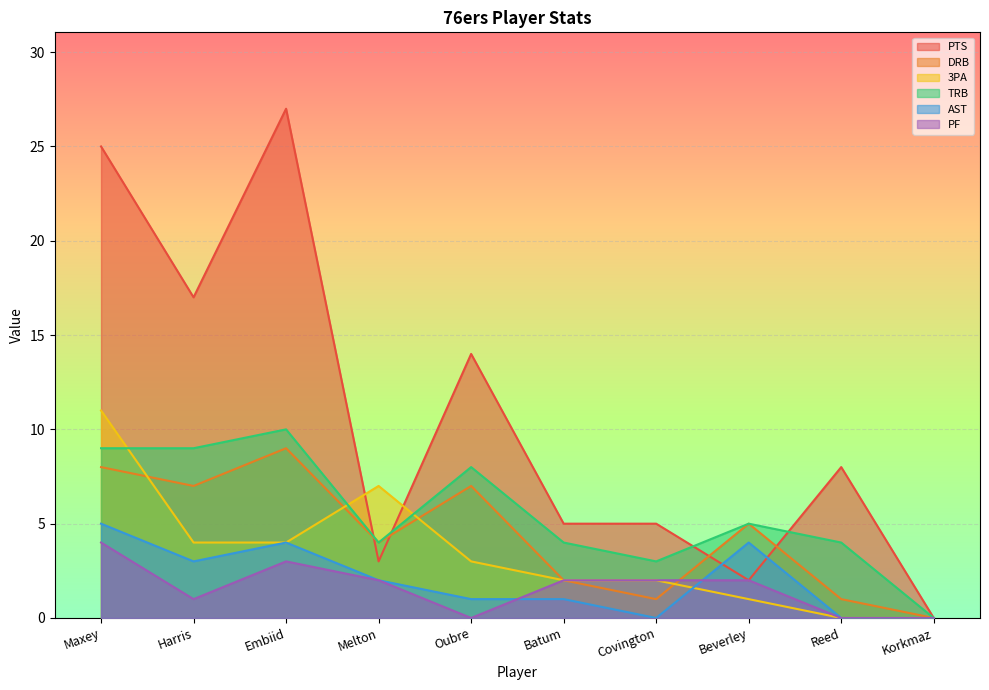

The TRB series shows 9 at Maxey. True or false?

True